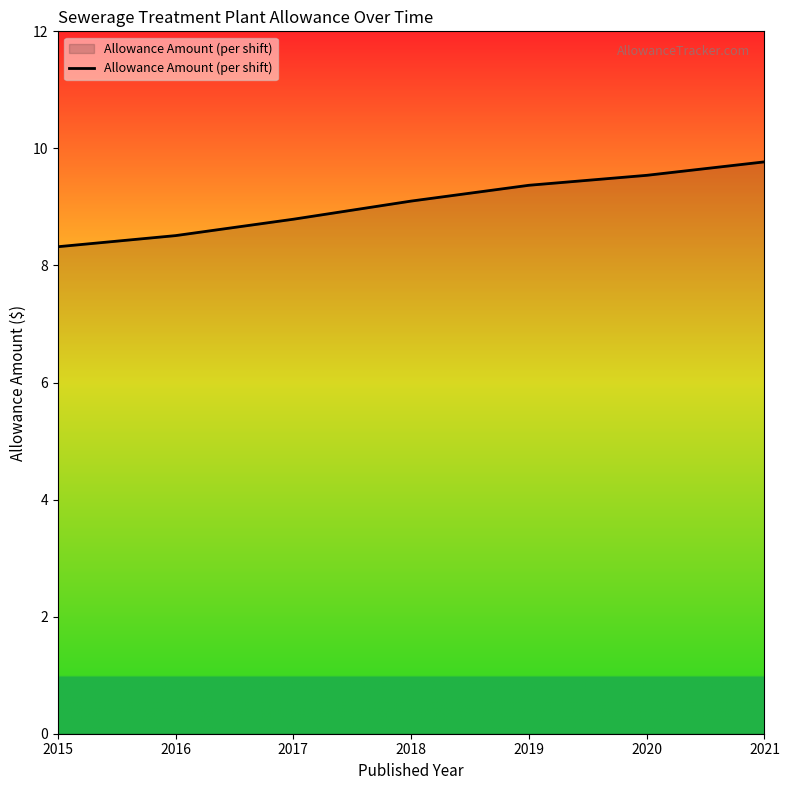

Does the chart display data point markers on the line(s)?

No